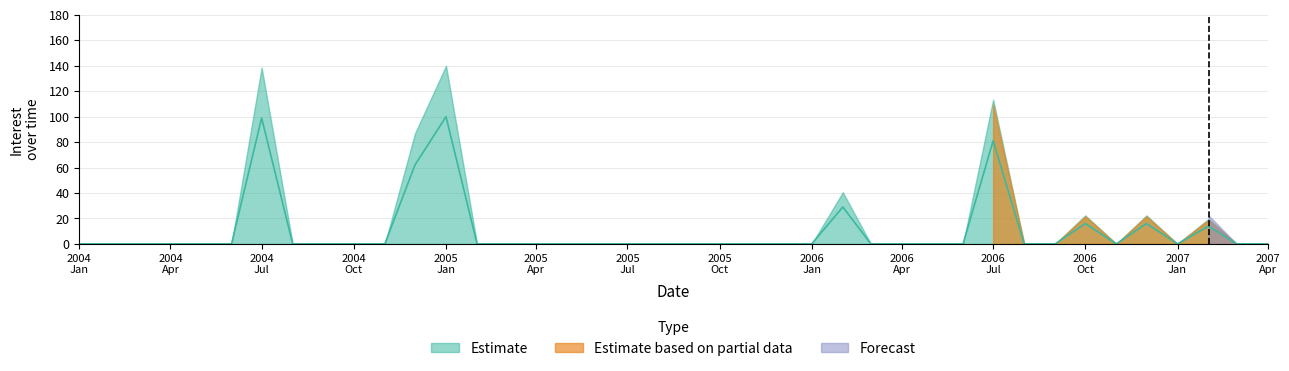

At how many categories does at least one series exceed 73?

4